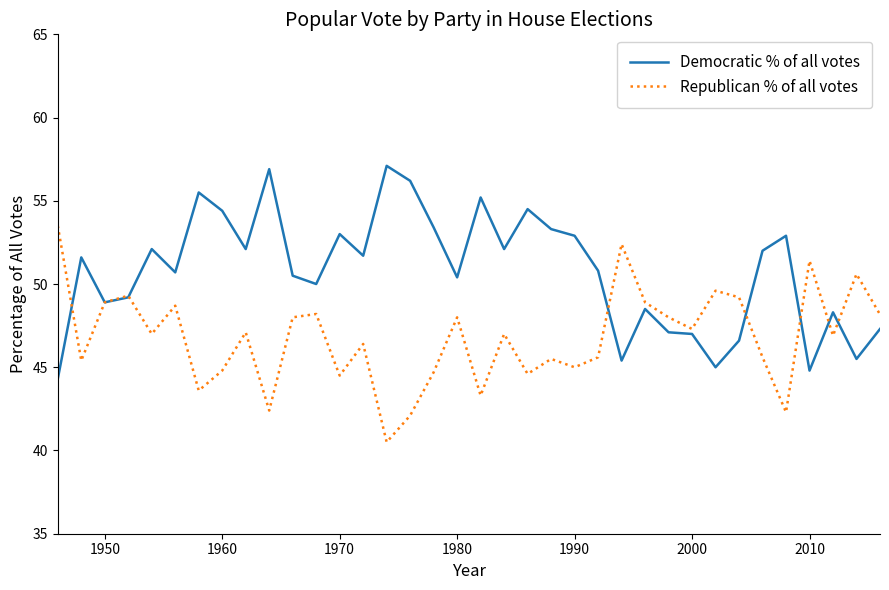

True or false: Democratic % of all votes has more than 0 interior local peaks.

True